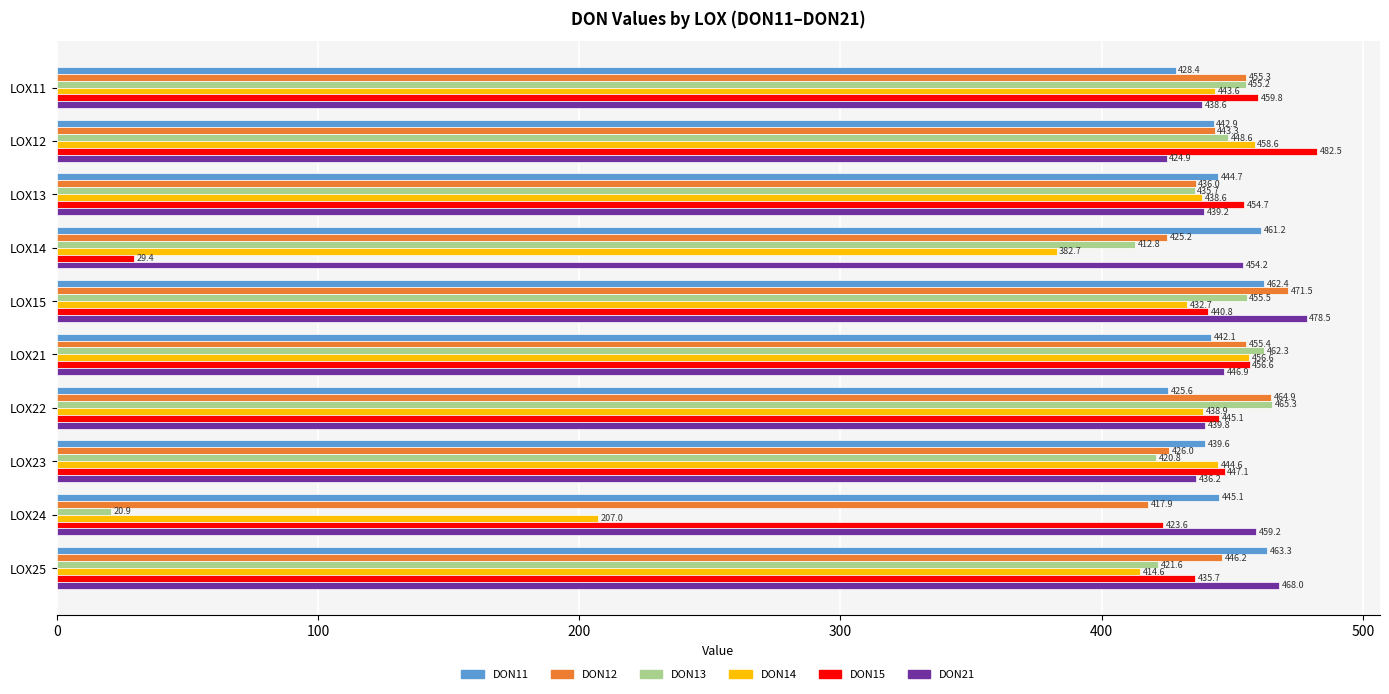

Which series has the widest spread of values?

DON15